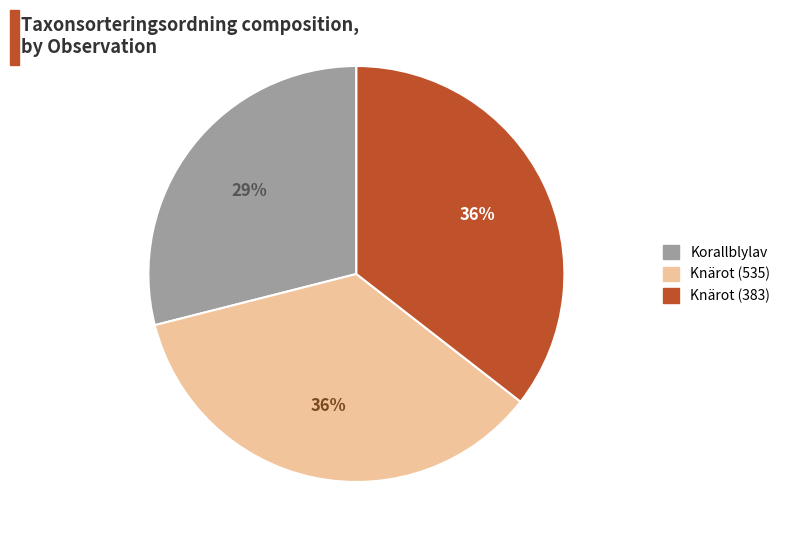

To the nearest percent, what is the difference between the largest and smallest slice percentages?

7%